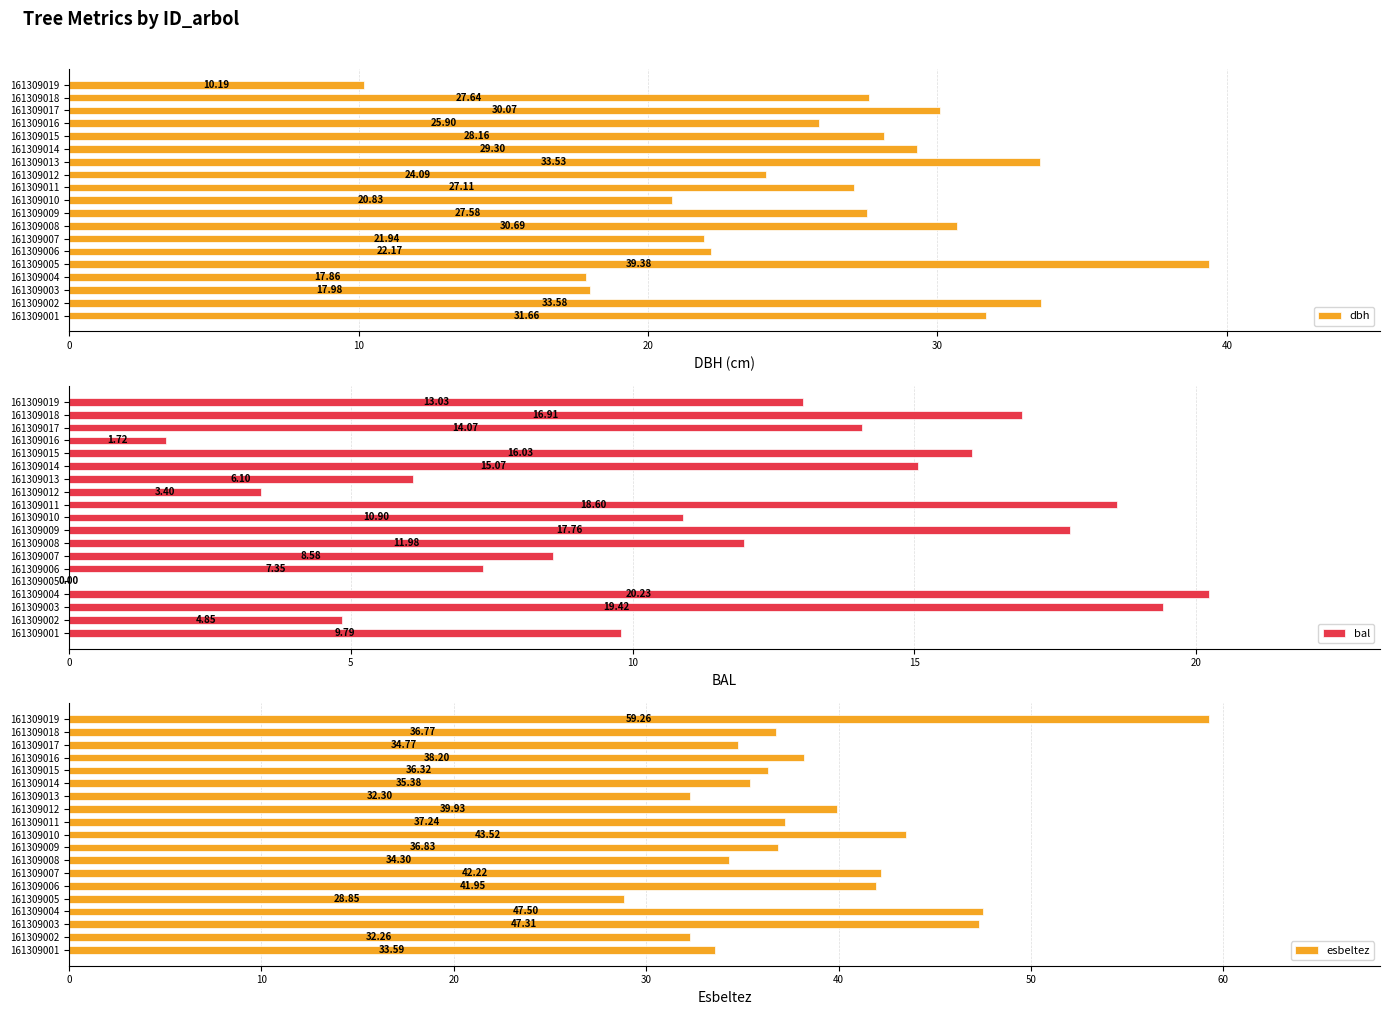

What is the difference between the dbh values at 161309010 and 161309018?

6.8